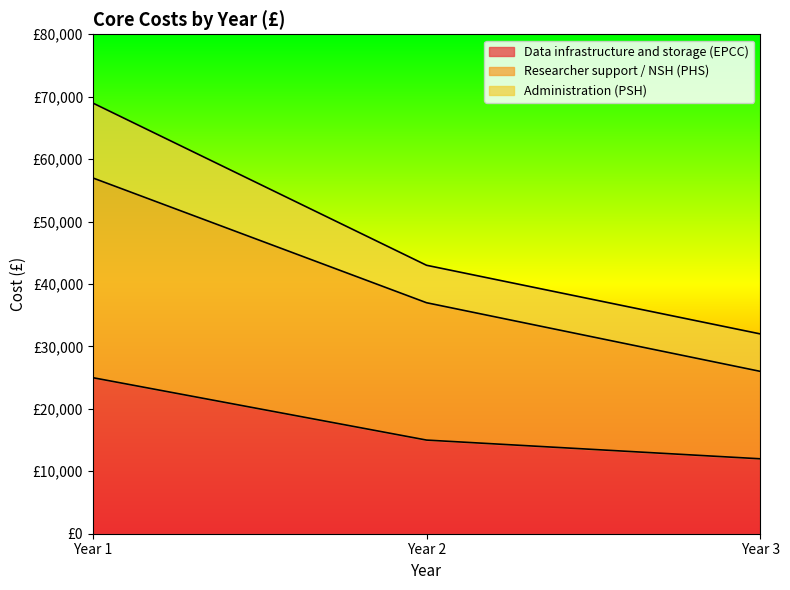

Which series has the largest total across all categories?

Researcher support / NSH (PHS)